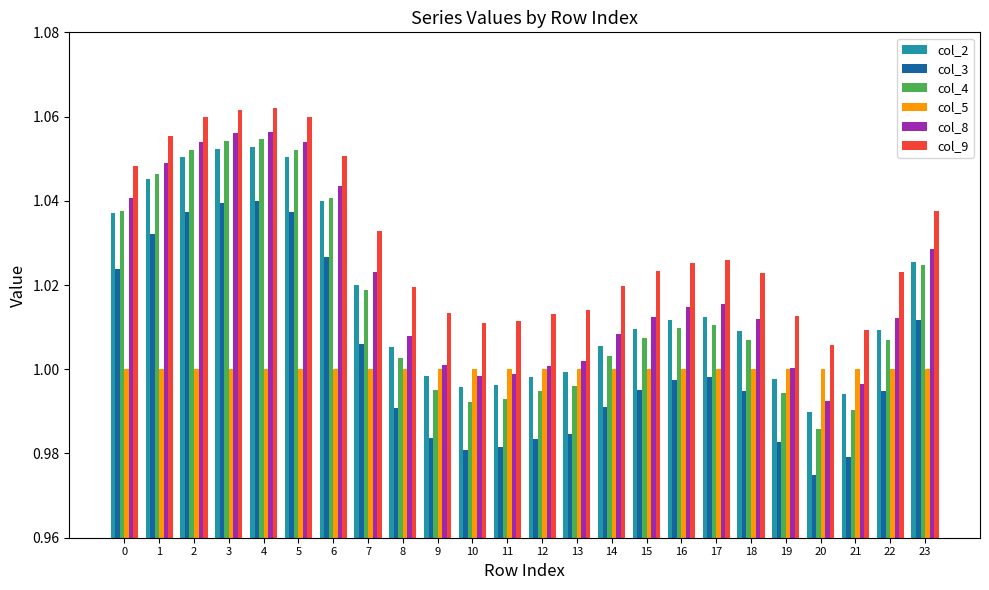

What are all the series names shown in the legend?

col_2, col_3, col_4, col_5, col_8, col_9